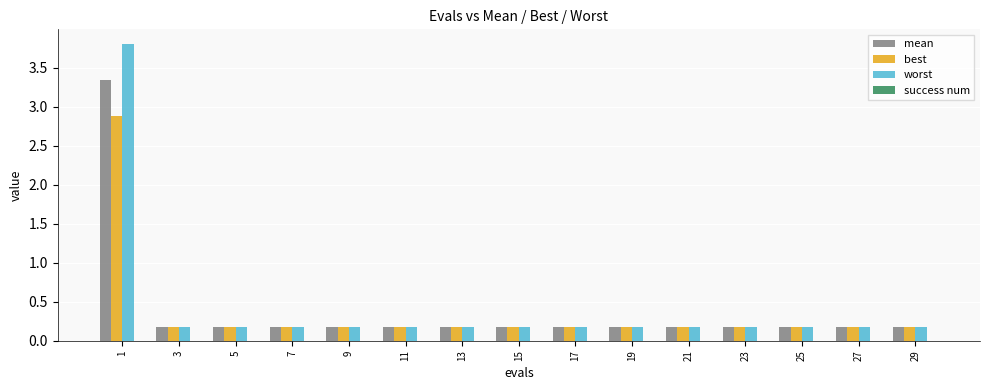

Rank the series by their maximum value, from highest to lowest.

worst, mean, best